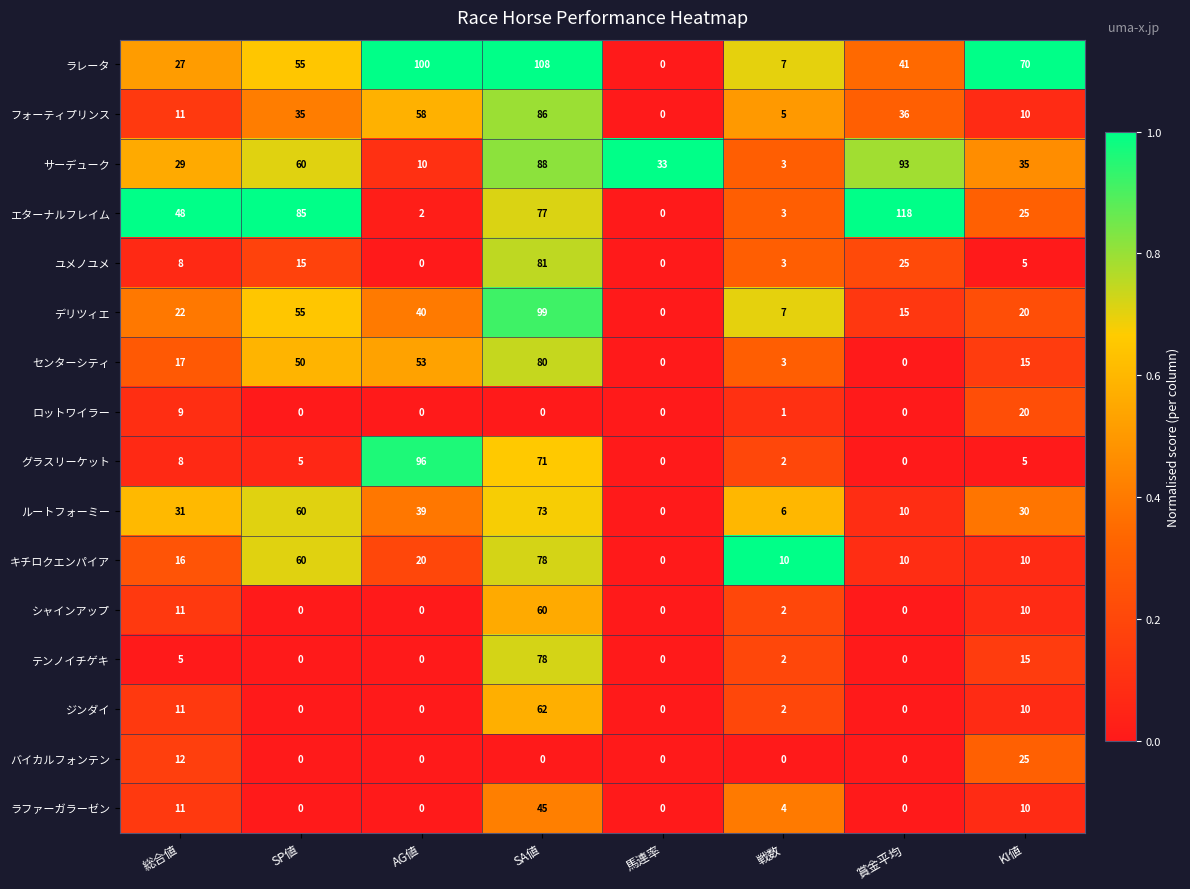

At which category is the sum across all series the highest?

SA値